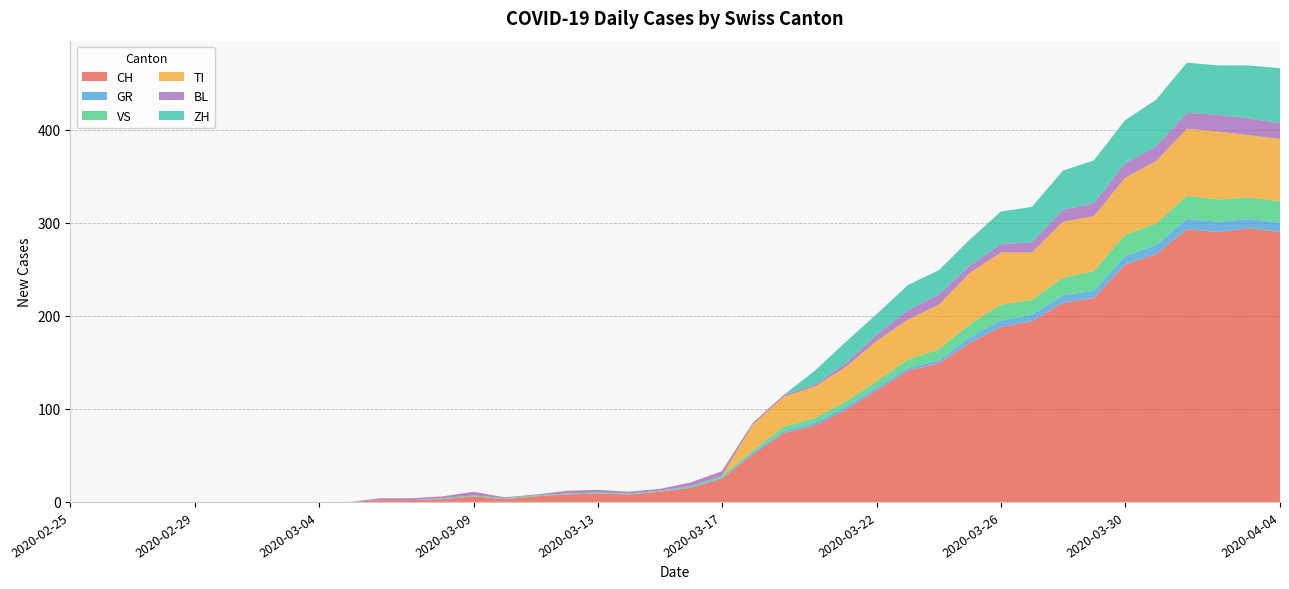

Reading right to left, list all the values displayed in this chart.

CH: 290	294	290	293	266	255	219	214	194	188	171	149	141	120	99	82	74	51	25	15	11	8	9	8	6	3	6	3	2	2	0	0	0	0	0	0	0	0	0	0
GR: 10	10	11	11	10	9	8	8	7	7	6	3	3	3	3	3	2	2	1	1	0	0	0	0	0	0	0	0	0	0	0	0	0	0	0	0	0	0	0	0
VS: 23	23	24	25	23	23	21	19	16	17	14	12	9	7	6	5	5	2	2	1	1	1	1	1	1	1	1	1	0	0	0	0	0	0	0	0	0	0	0	0
TI: 67	67	73	72	67	61	59	60	51	56	55	48	43	43	37	34	32	28	0	0	0	0	0	0	0	0	0	0	0	0	0	0	0	0	0	0	0	0	0	0
BL: 17	18	18	17	16	16	14	13	11	9	8	11	10	7	4	2	2	2	5	4	2	2	3	3	1	1	4	2	2	2	0	0	0	0	0	0	0	0	0	0
ZH: 59	57	53	54	50	46	46	42	38	35	28	26	27	22	23	15	0	0	0	0	0	0	0	0	0	0	0	0	0	0	0	0	0	0	0	0	0	0	0	0